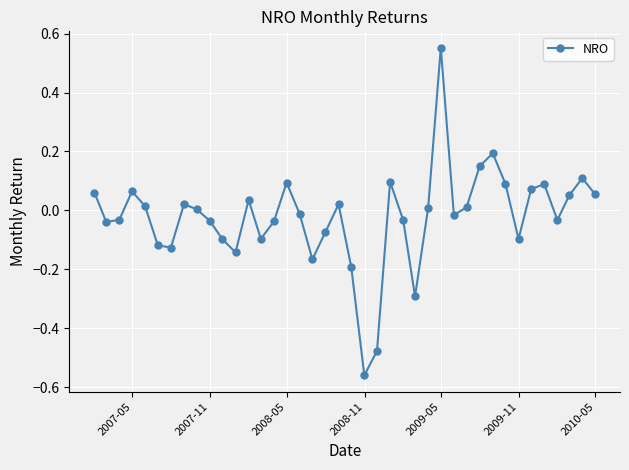

What is the sum of all values?

-0.9